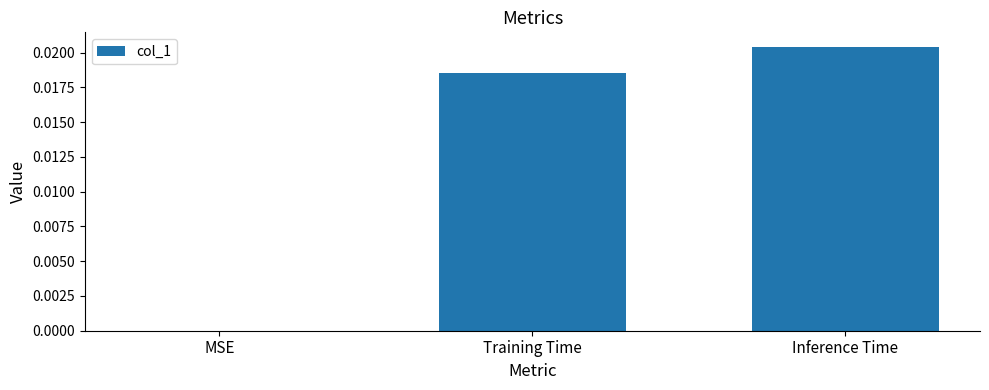

The chart shows a value of 0.0 at Training Time. True or false?

True